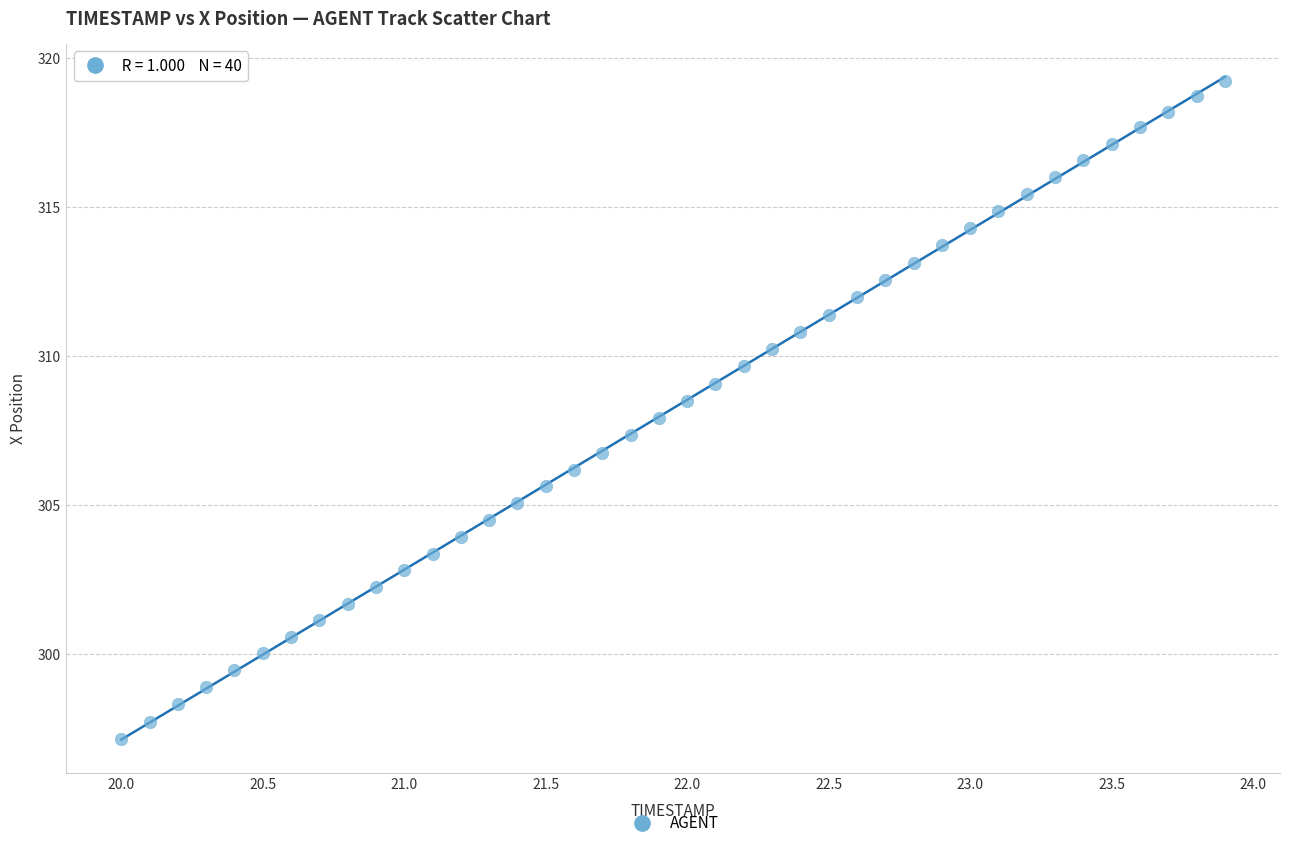

What is the range of X values (max minus min)?

3.9